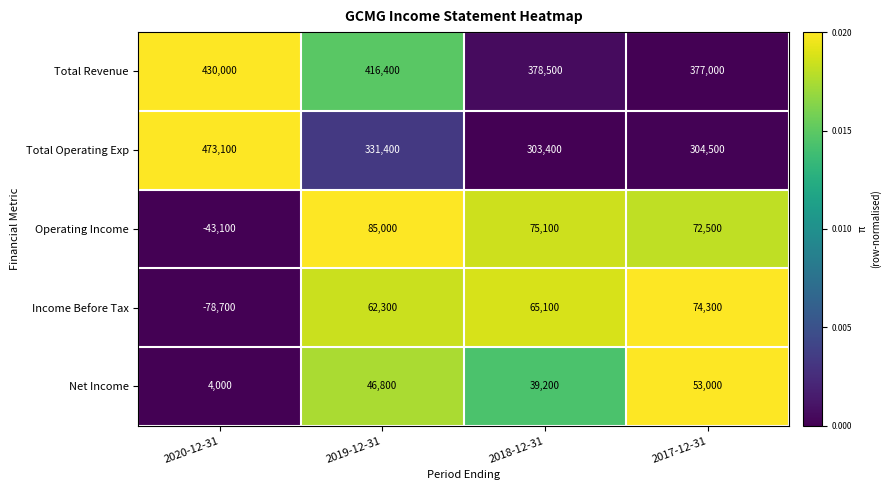

True or false: Net Income has a value of 53000 at 2017-12-31.

True